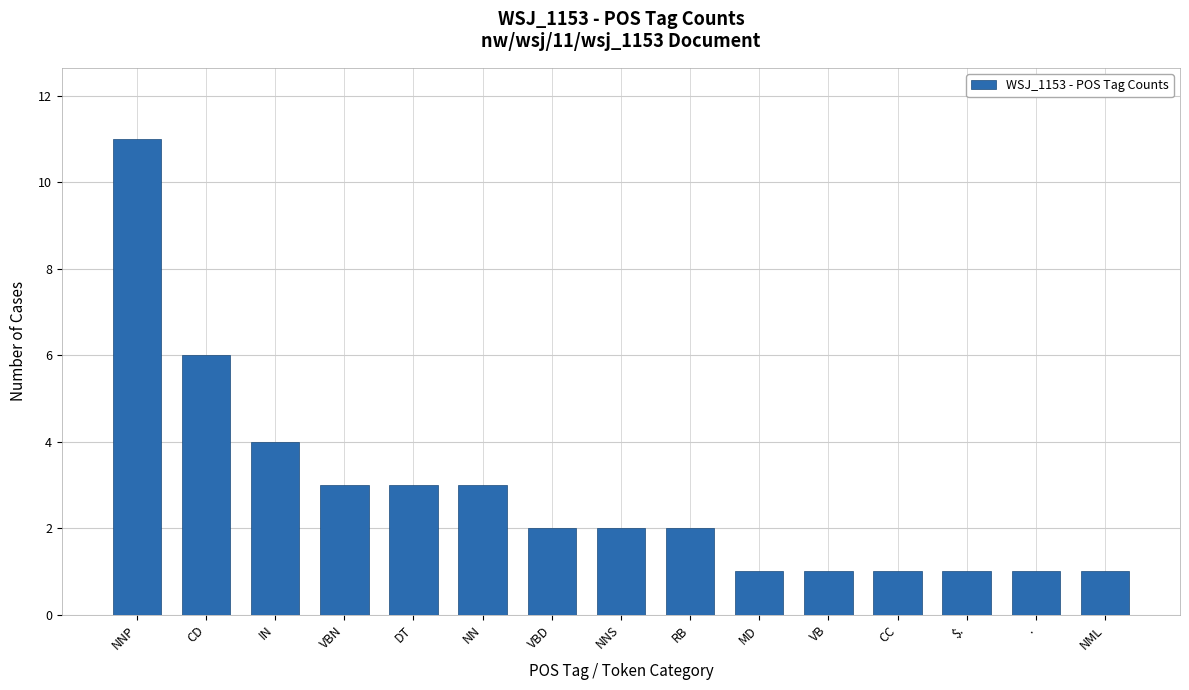

Reading right to left, extract all data points from this chart.

1	1	1	1	1	1	2	2	2	3	3	3	4	6	11